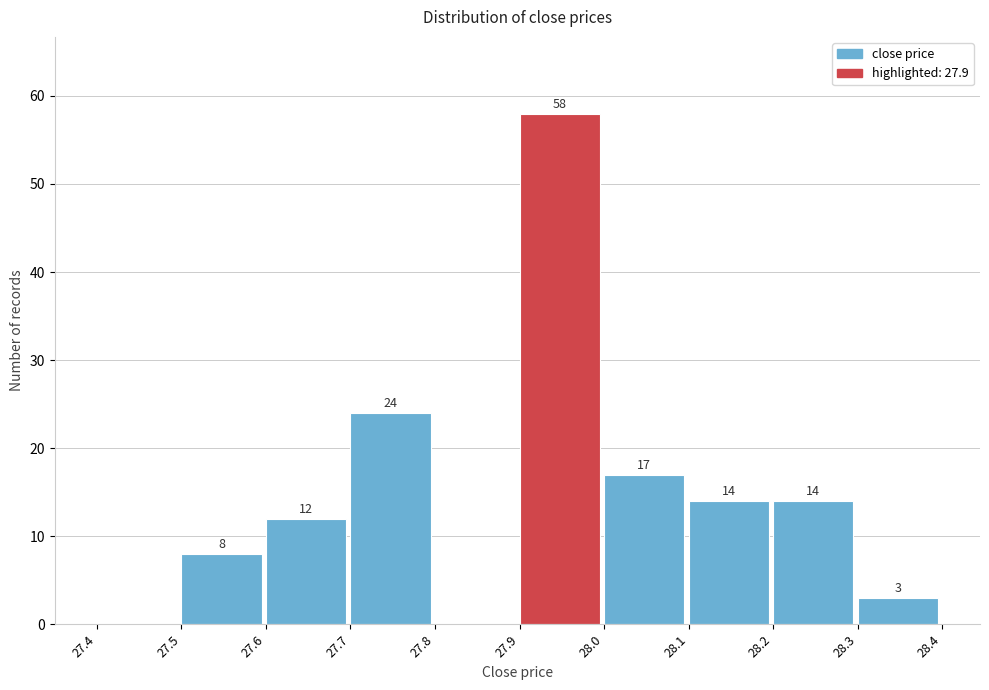

Over which range of the x-axis is the bar tallest?

27.9 to 28.0